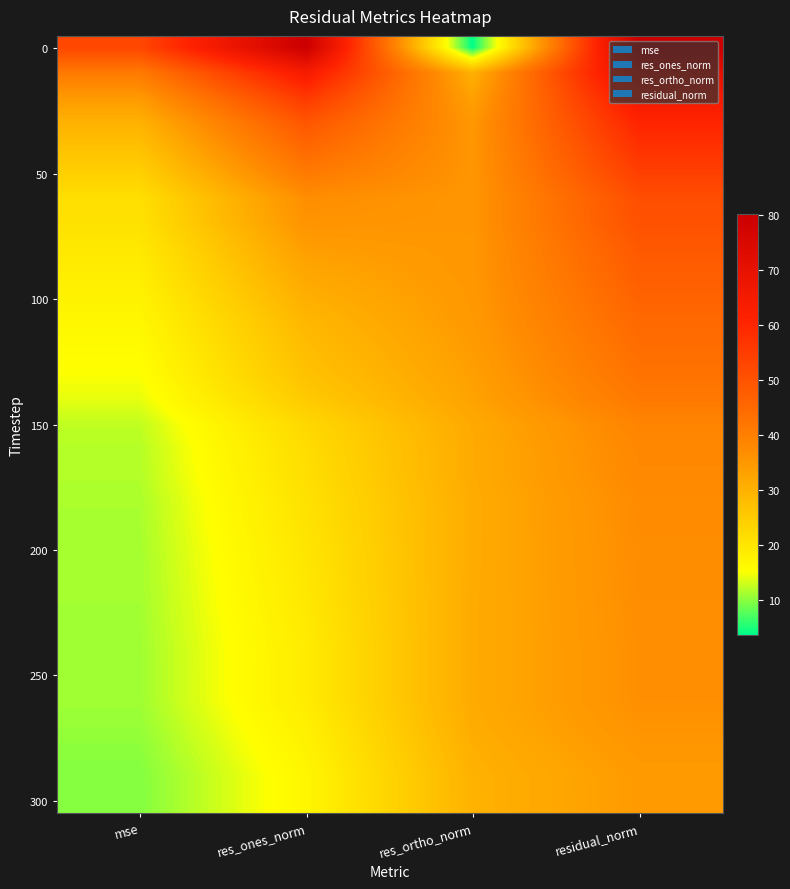

What is the total value across all series at res_ortho_norm?

979.2